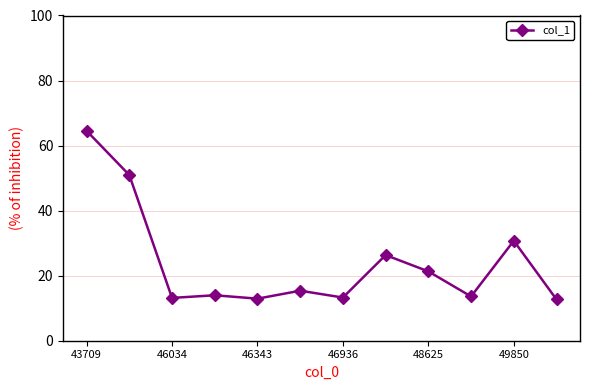

What is the difference between the second highest and second lowest values?

38.0